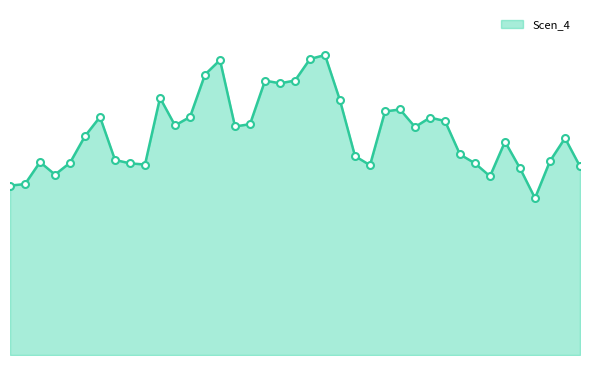

How many points are lower than both their immediate neighbors (excluding endpoints)?

9